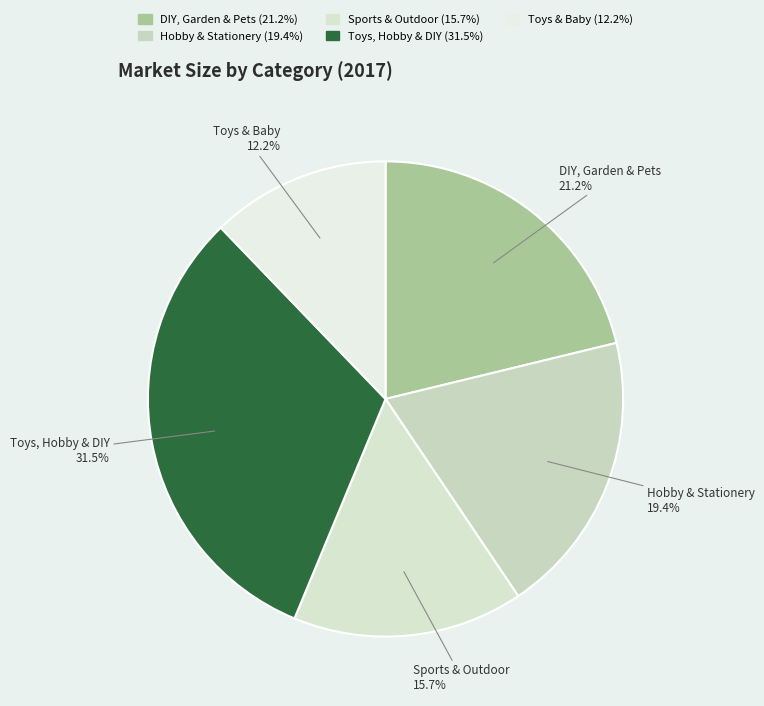

Does any single category account for the majority?

No